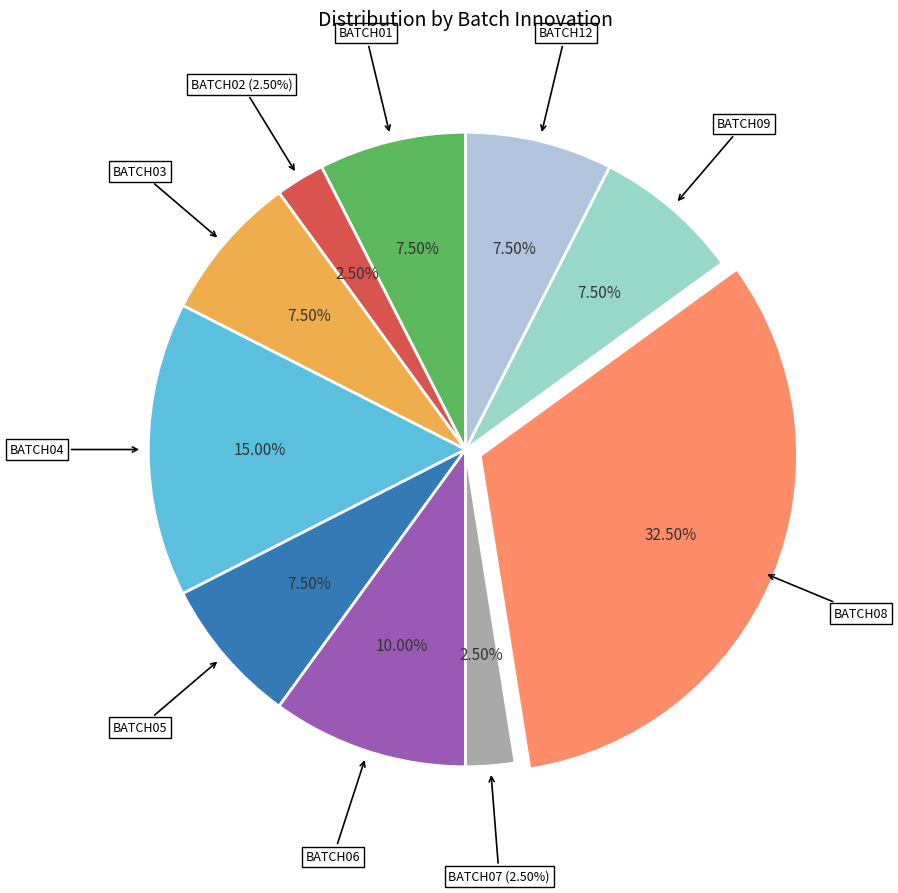

How many segments does this pie chart have?

10